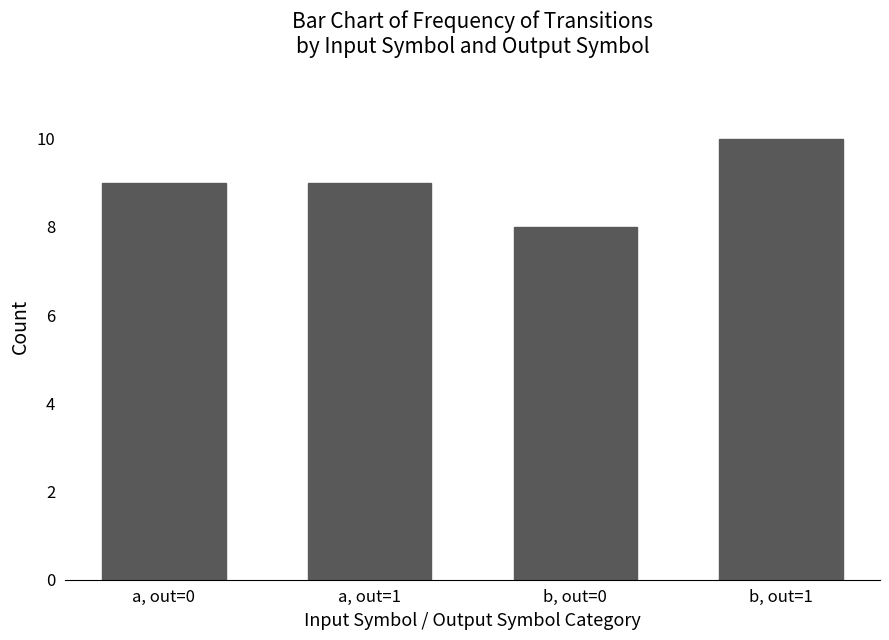

The chart shows a value of 10 at b, out=1. True or false?

True